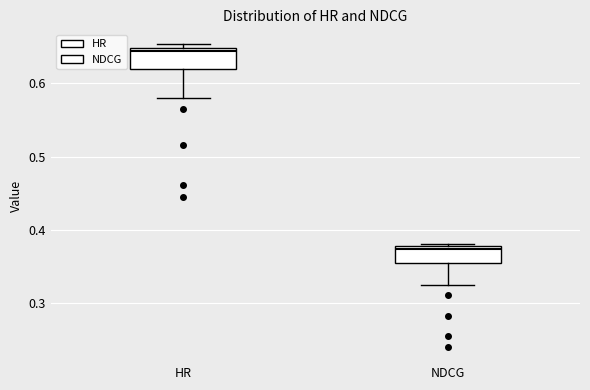

Reading left to right, read every box against the y-axis: the position of its median line, the range the box covers, and the ends of its whiskers. The values are not printed on the chart, so give them approximately, as read against the axis.

HR: median 0.64, box 0.62 to 0.65, whiskers 0.58 to 0.65 (just above the box's upper edge)
NDCG: median 0.37, box 0.36 to 0.38, whiskers 0.33 to 0.38